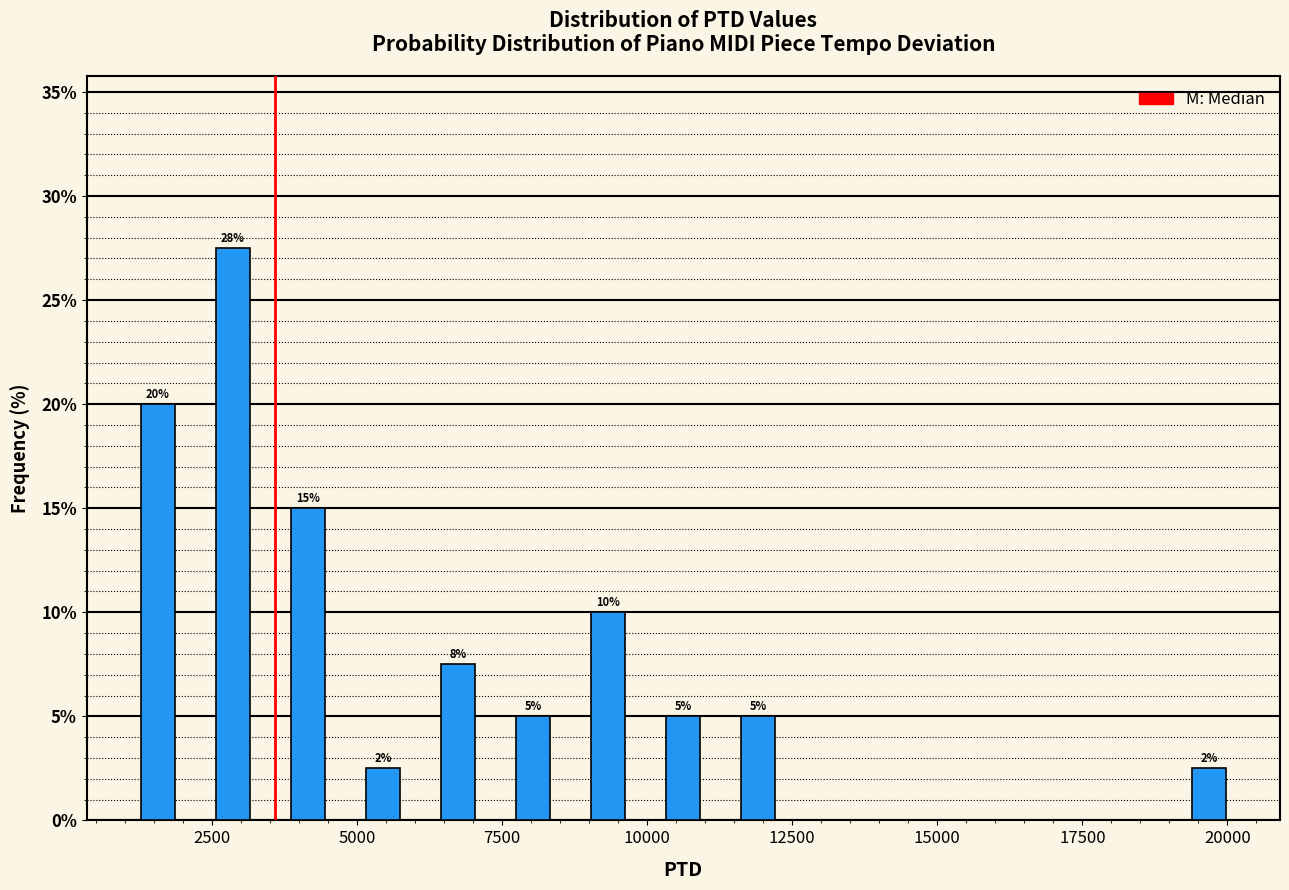

Read against the x-axis, roughly where is the centre of the tallest bar?

3000